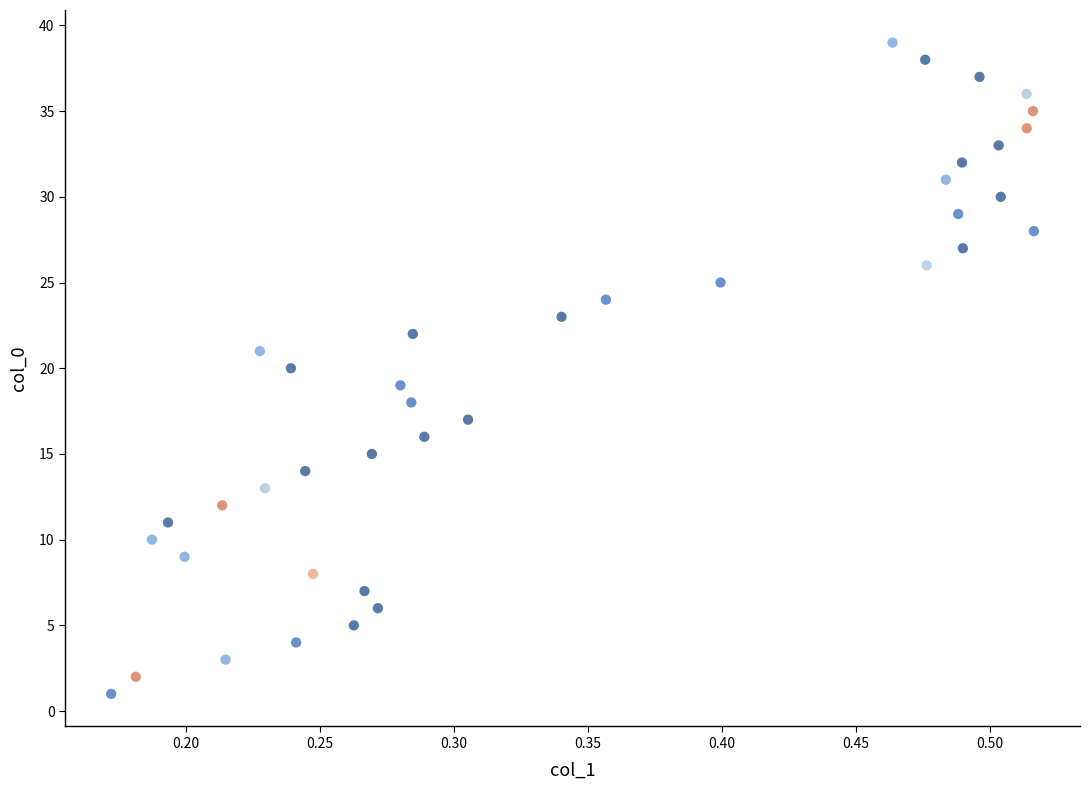

What is the range of Y values (max minus min)?

38